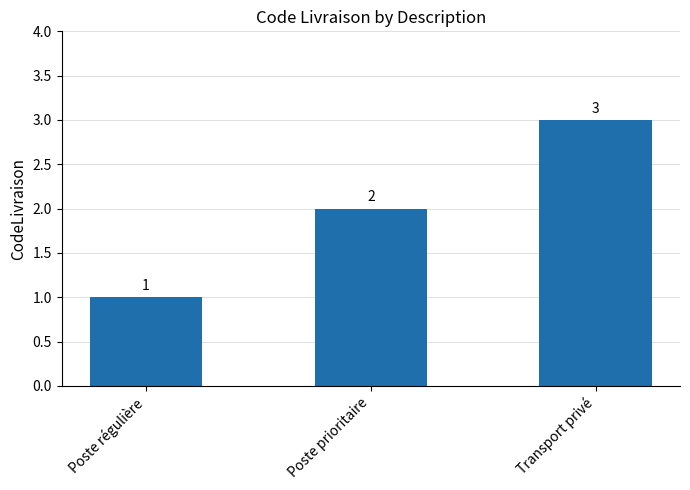

How many values are between 1 and 3?

3